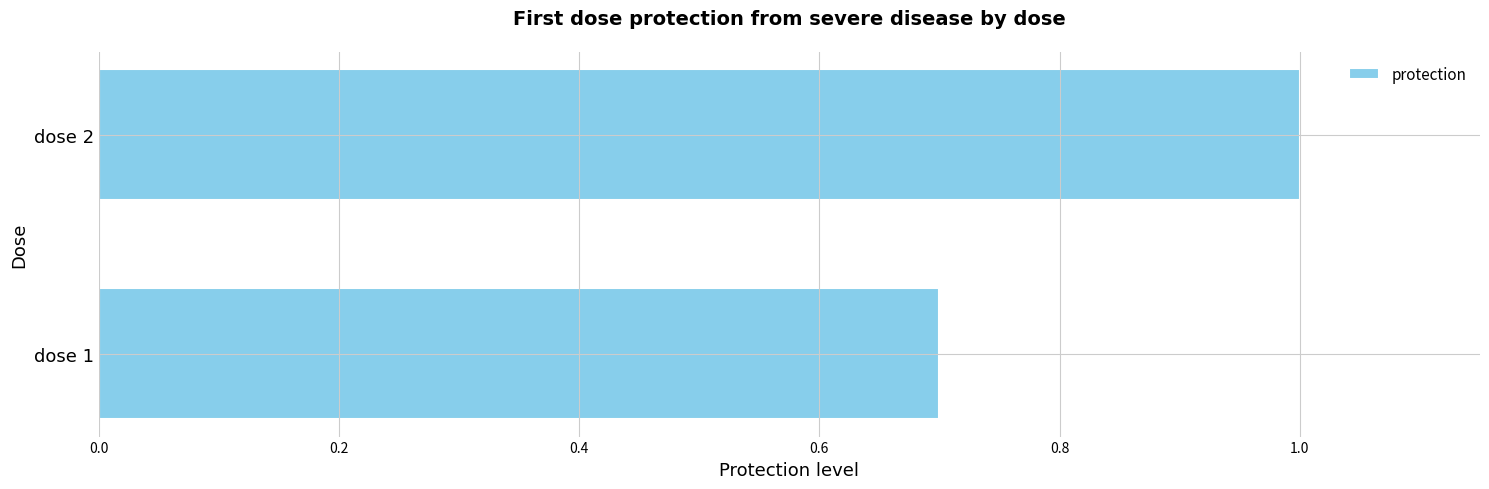

Reading top to bottom, transcribe all the data shown in this chart.

dose 2=1.0	dose 1=0.7